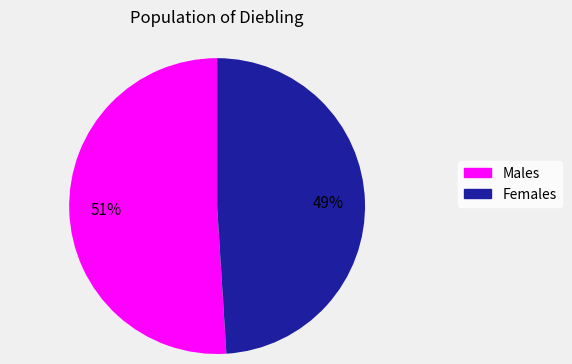

To the nearest percent, what is the difference between the largest and smallest slice percentages?

2%